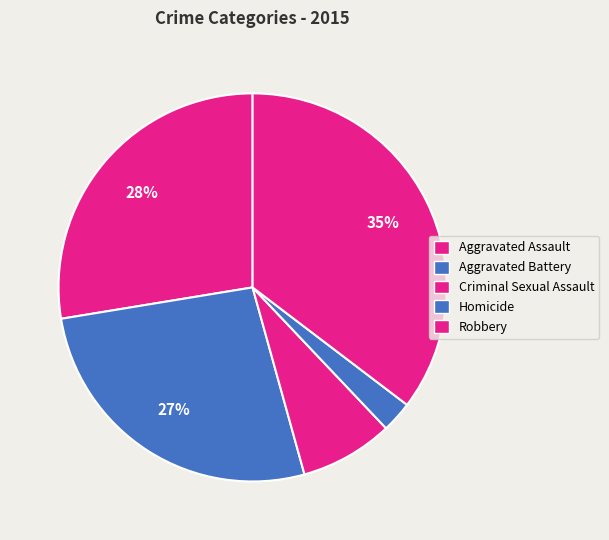

Does Robbery represent more than half of the total?

No